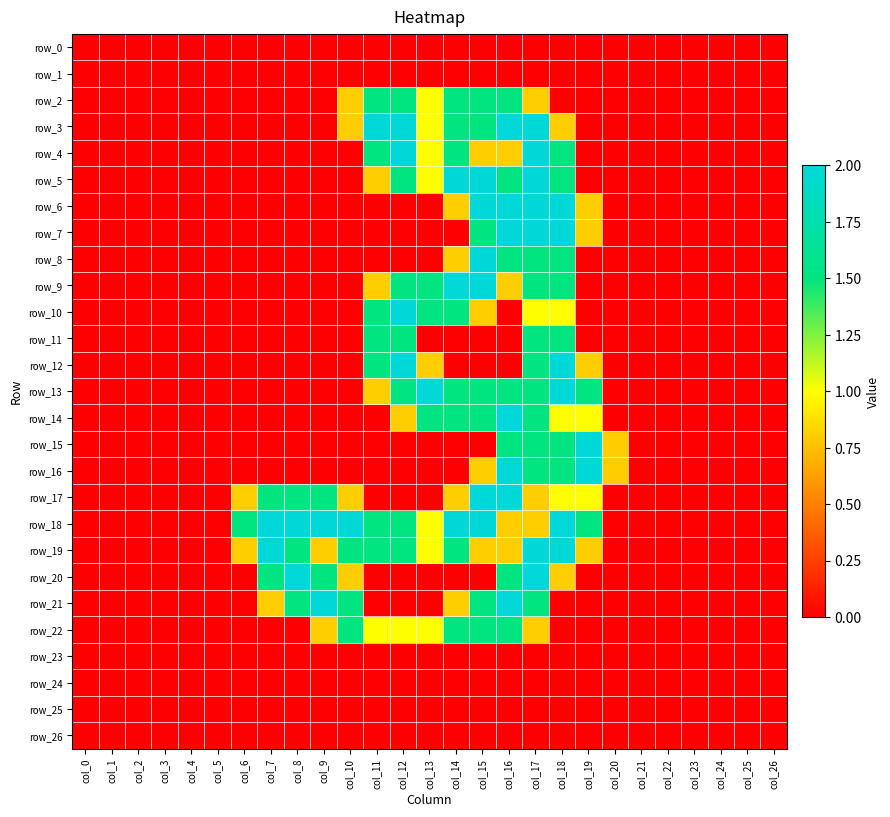

Which series has the largest range (max minus min)?

row_3